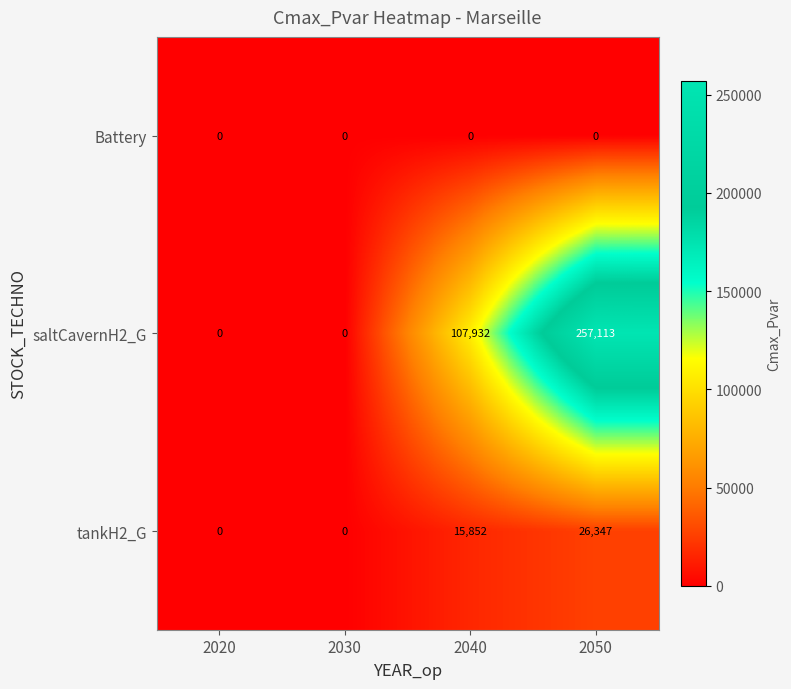

Rank the series by their maximum value, from lowest to highest.

Battery, tankH2_G, saltCavernH2_G